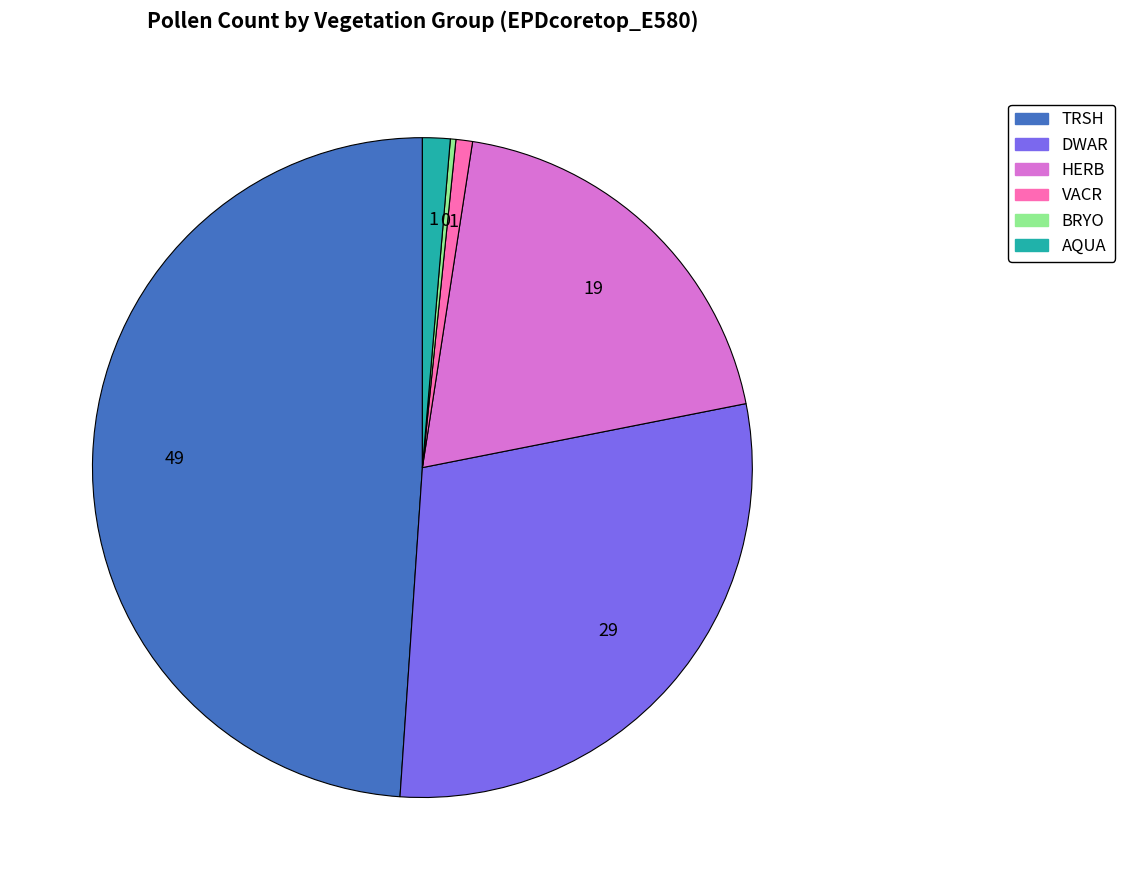

Is AQUA the majority of the pie?

No